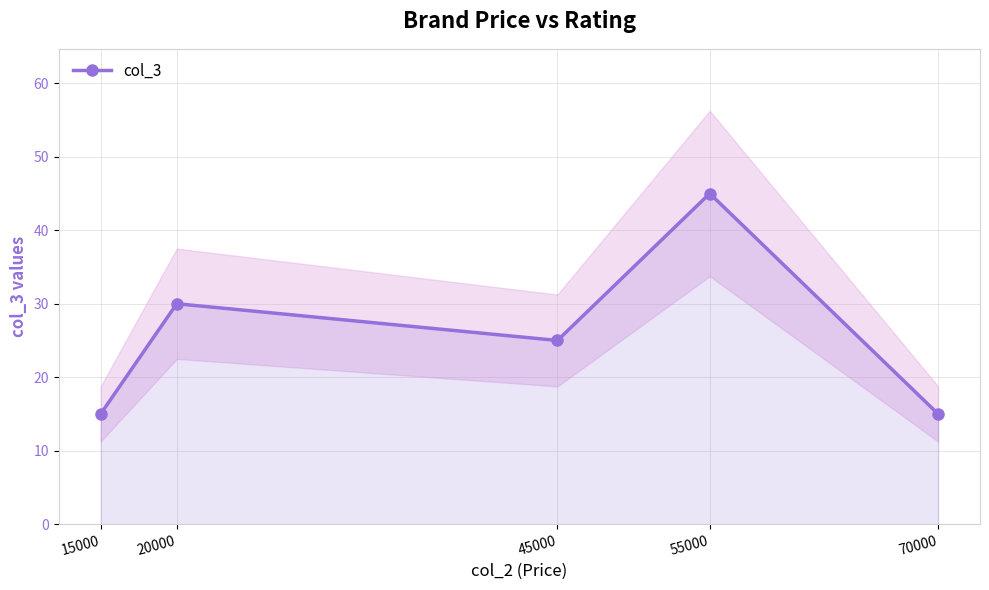

At which label does the data first exceed 25?

20000